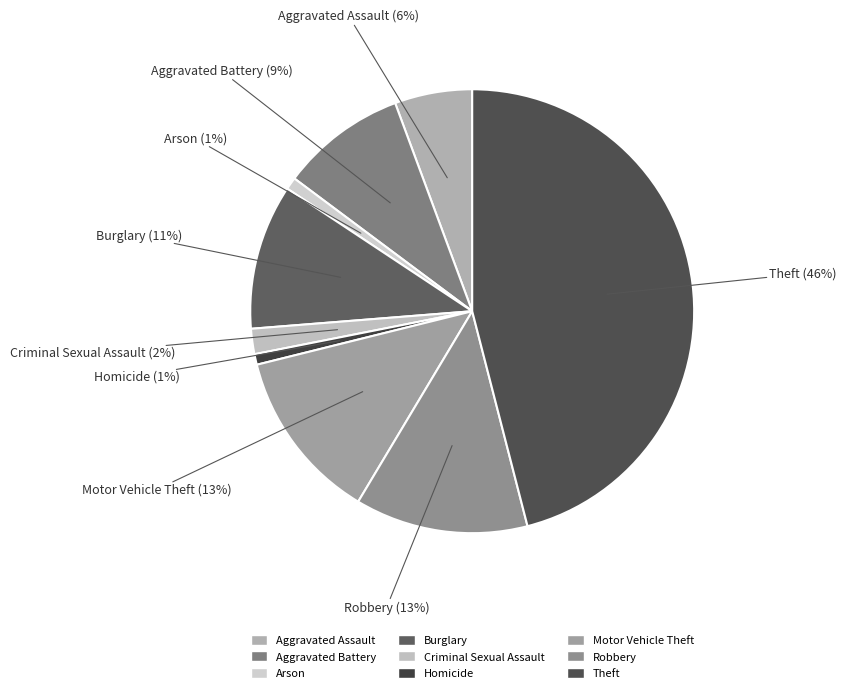

Count the number of slices in the pie.

9